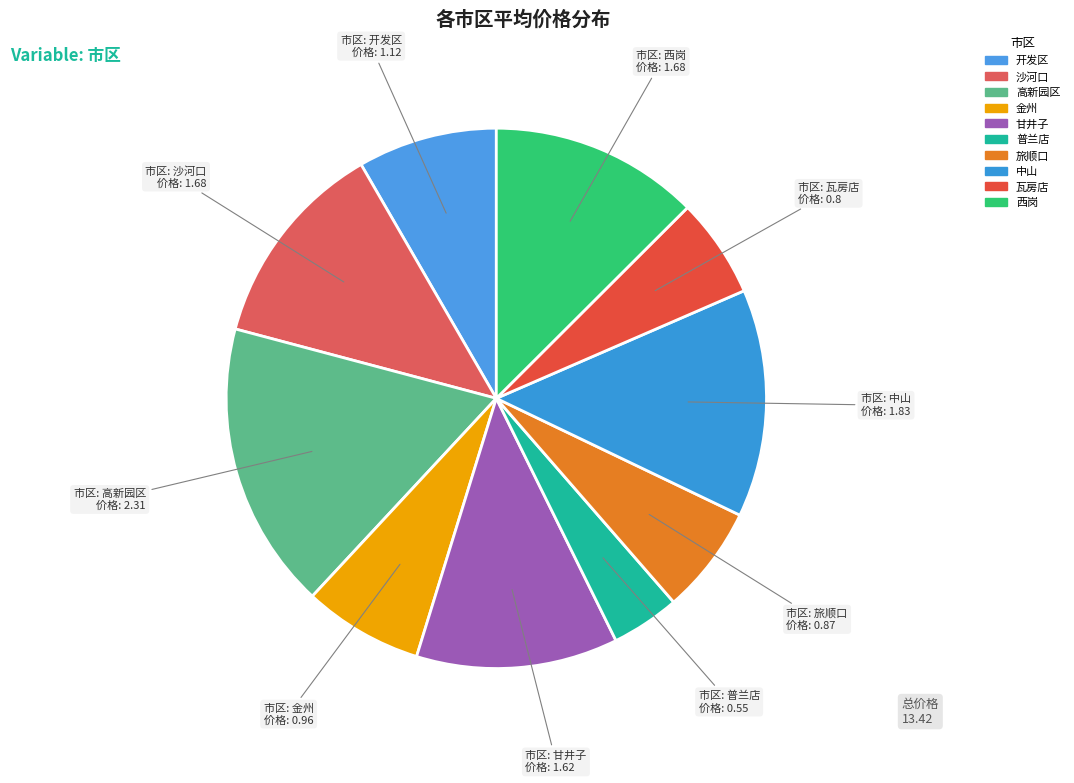

Is 开发区 the majority of the pie?

No